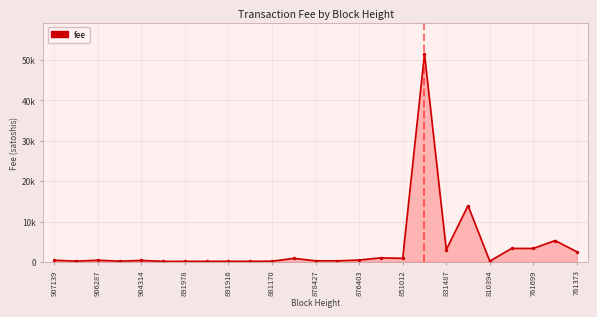

What is the value of the 5th point from the left?

375